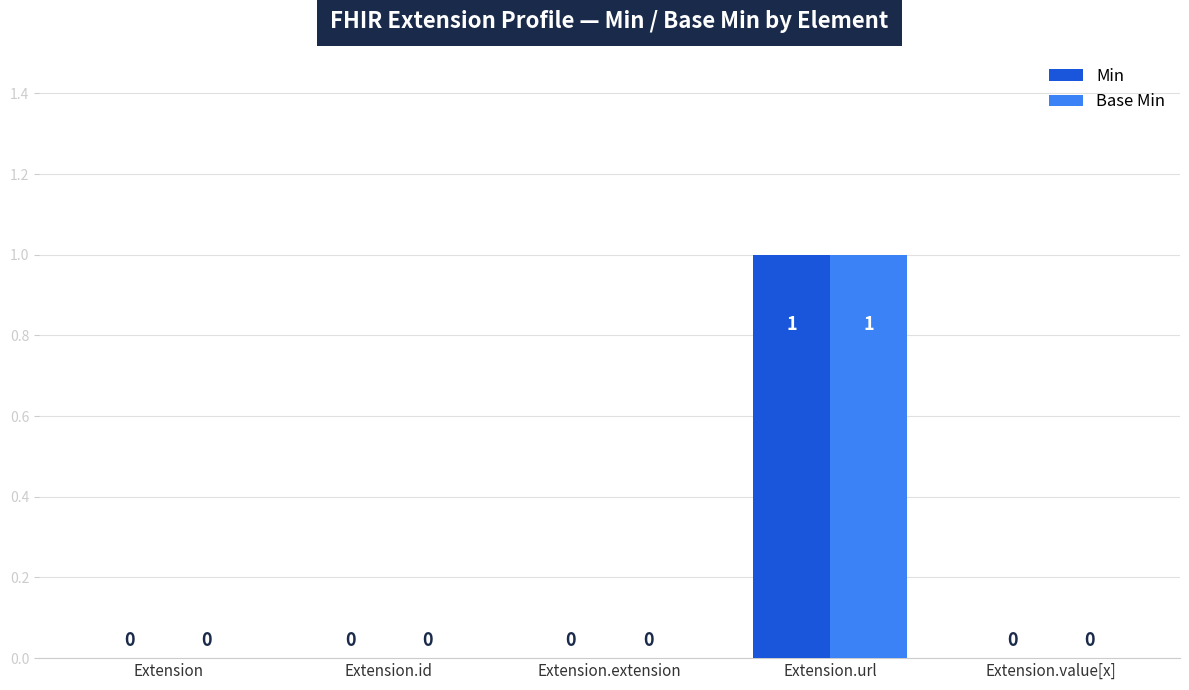

How many data points in Min are above 0?

1